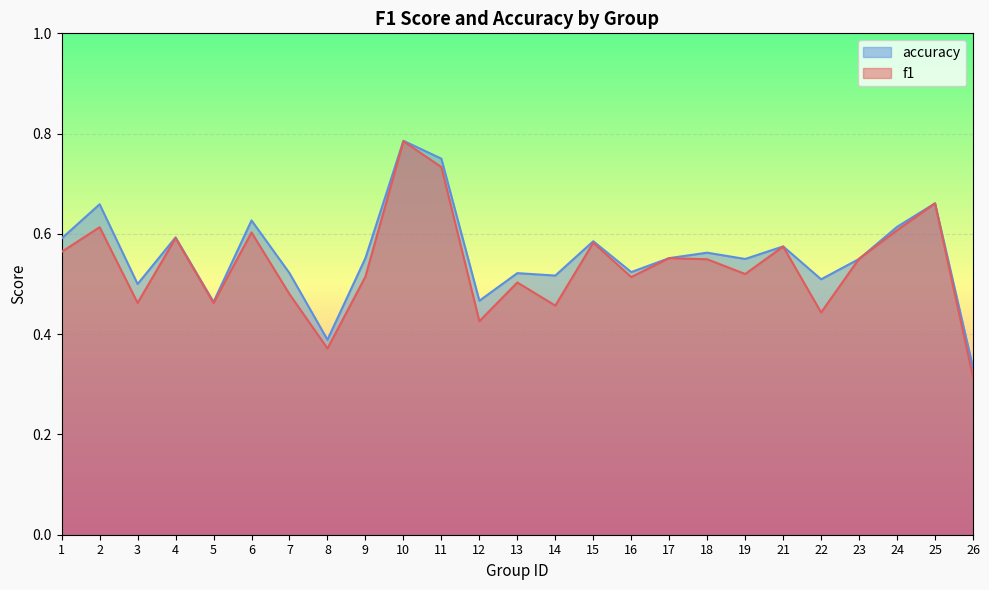

Which series has the widest spread of values?

f1